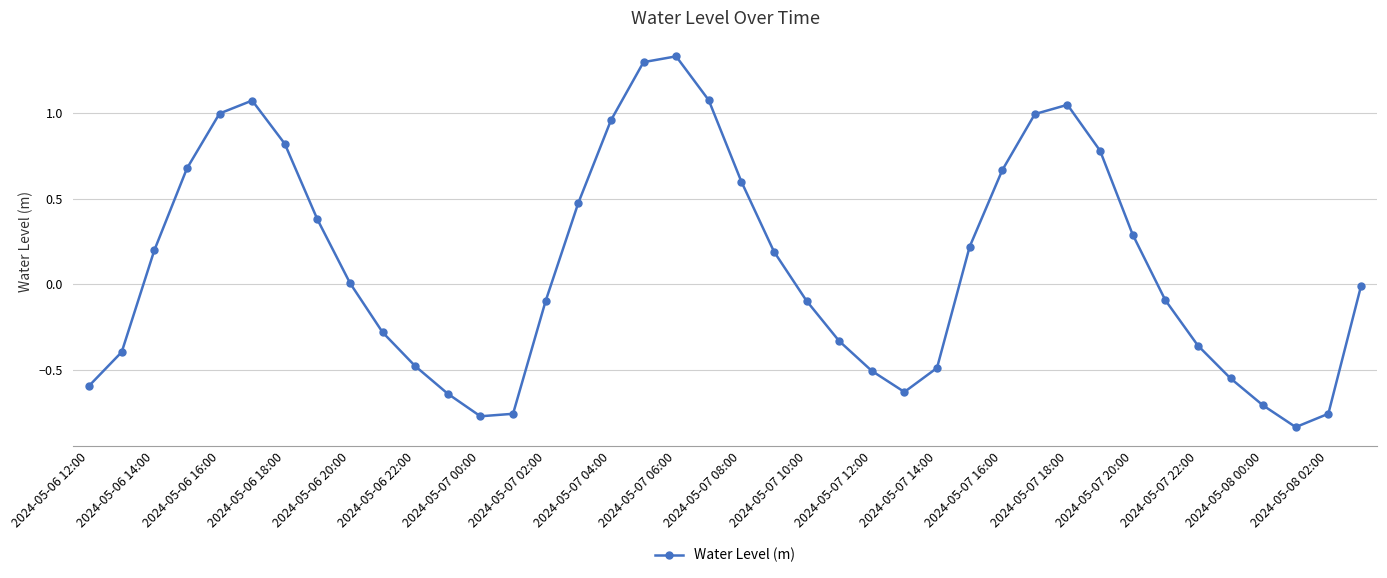

How many points are lower than both their immediate neighbors (excluding endpoints)?

3